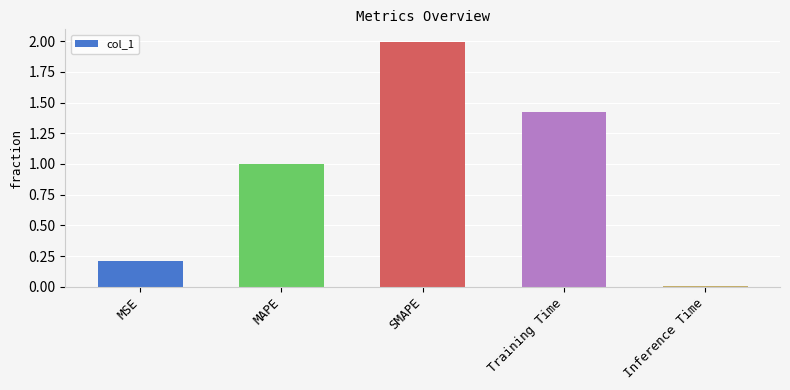

Count the number of data series in this chart.

1